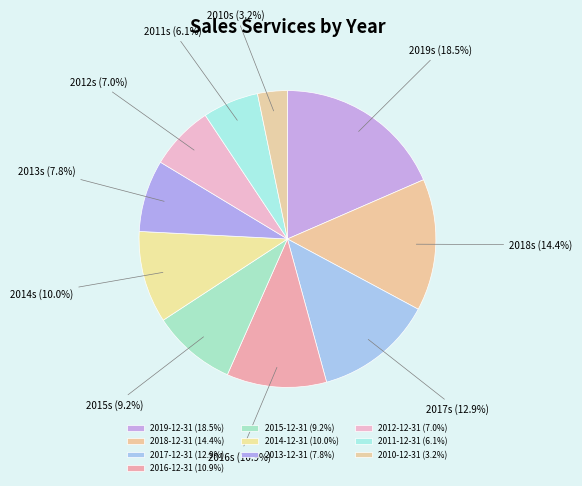

Rank the categories by value from lowest to highest.

2010-12-31, 2011-12-31, 2012-12-31, 2013-12-31, 2015-12-31, 2014-12-31, 2016-12-31, 2017-12-31, 2018-12-31, 2019-12-31